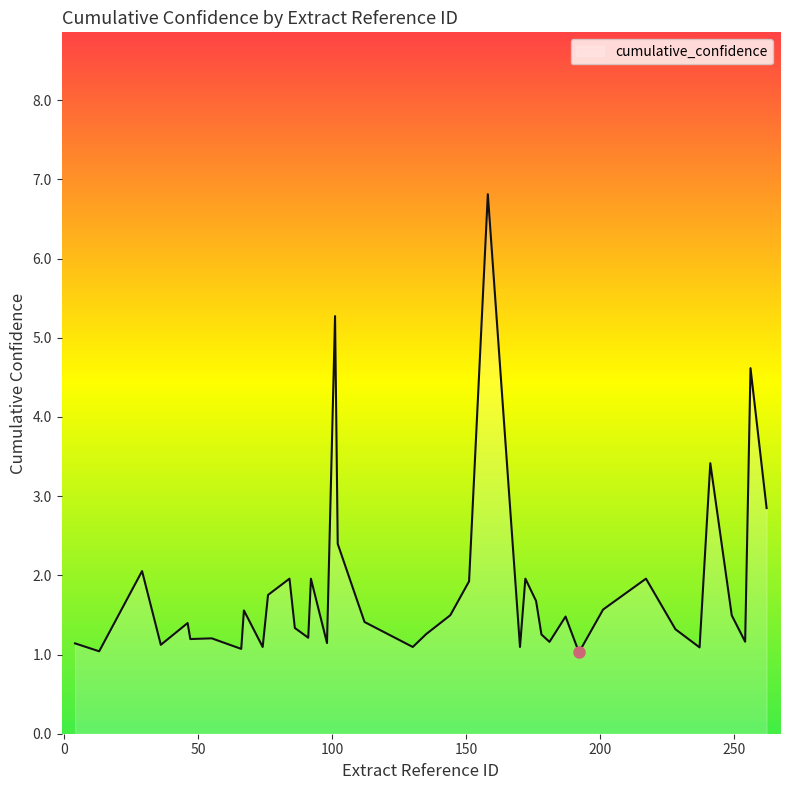

What is the difference between the maximum and minimum values?

5.8